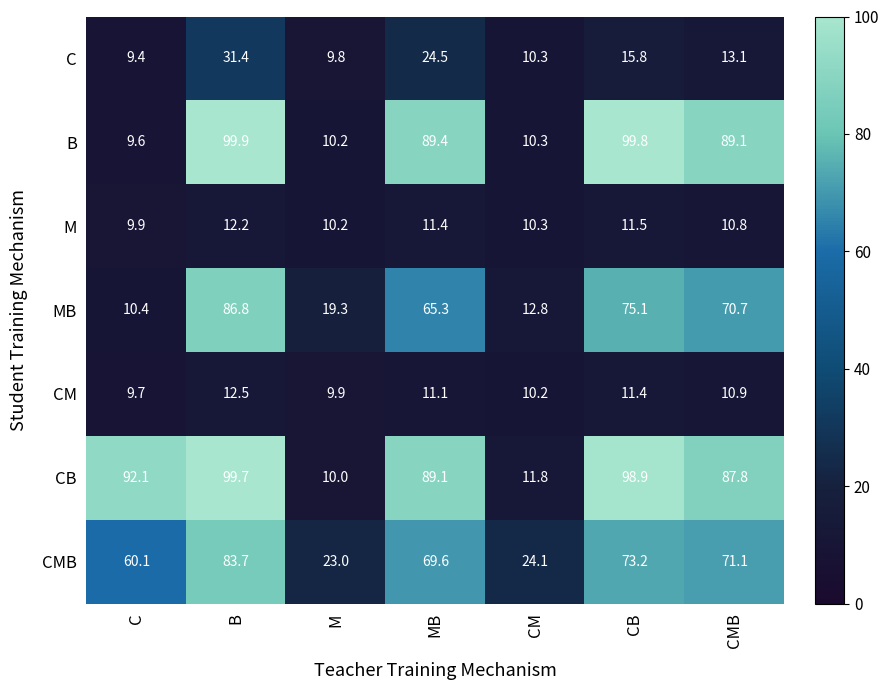

What is the average value of the B series?

58.3